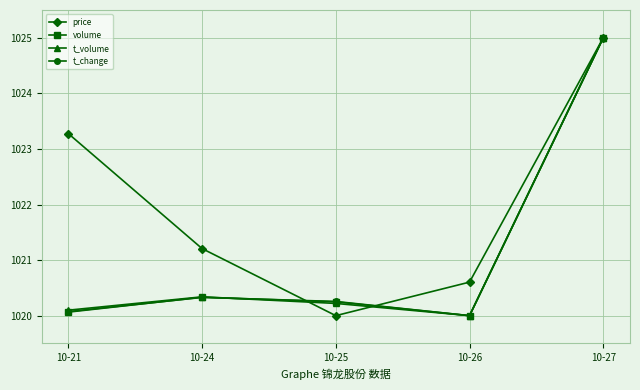

How many lines are shown in the chart?

4